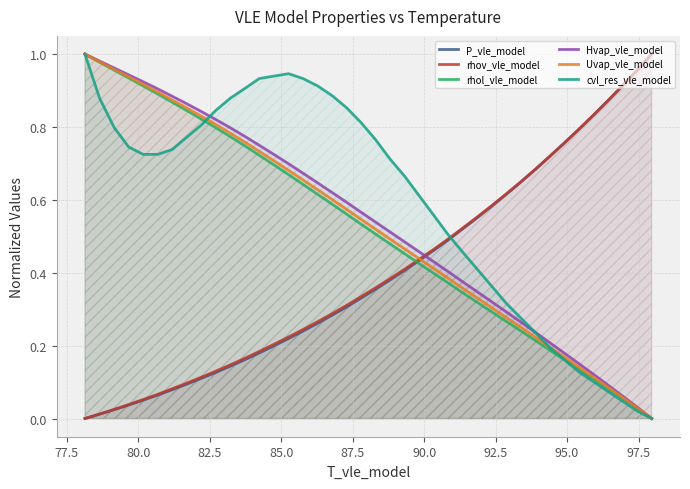

What are all the series names shown in the legend?

P_vle_model, rhov_vle_model, rhol_vle_model, Hvap_vle_model, Uvap_vle_model, cvl_res_vle_model